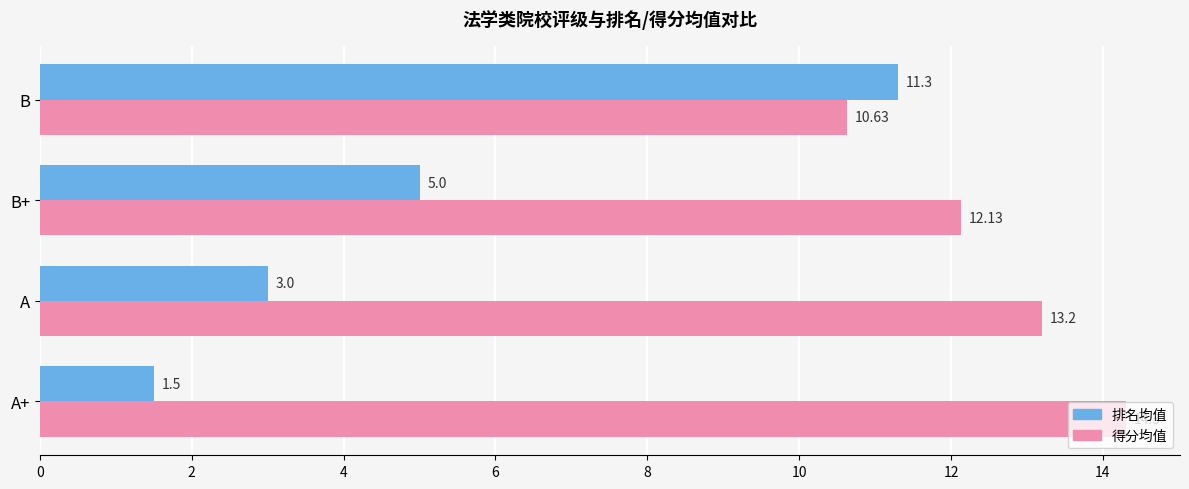

Where is 得分均值 nearest to the value 12?

B+